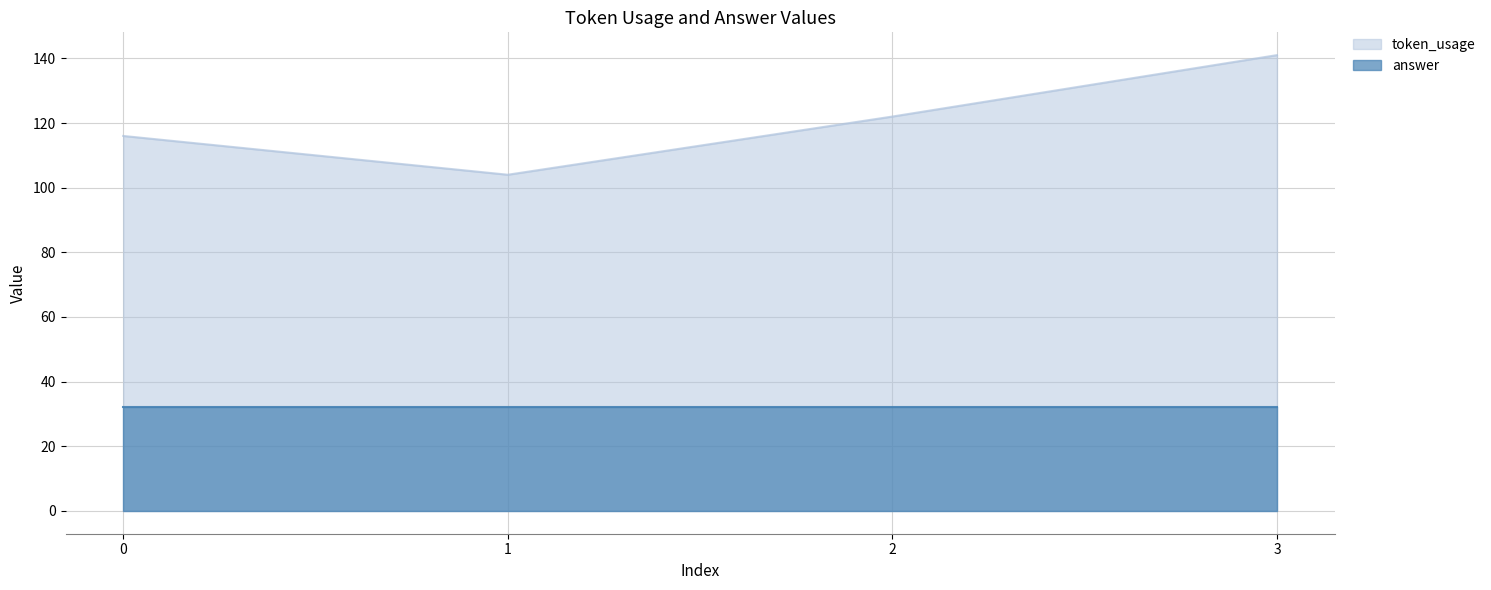

What is the greatest value displayed?

141